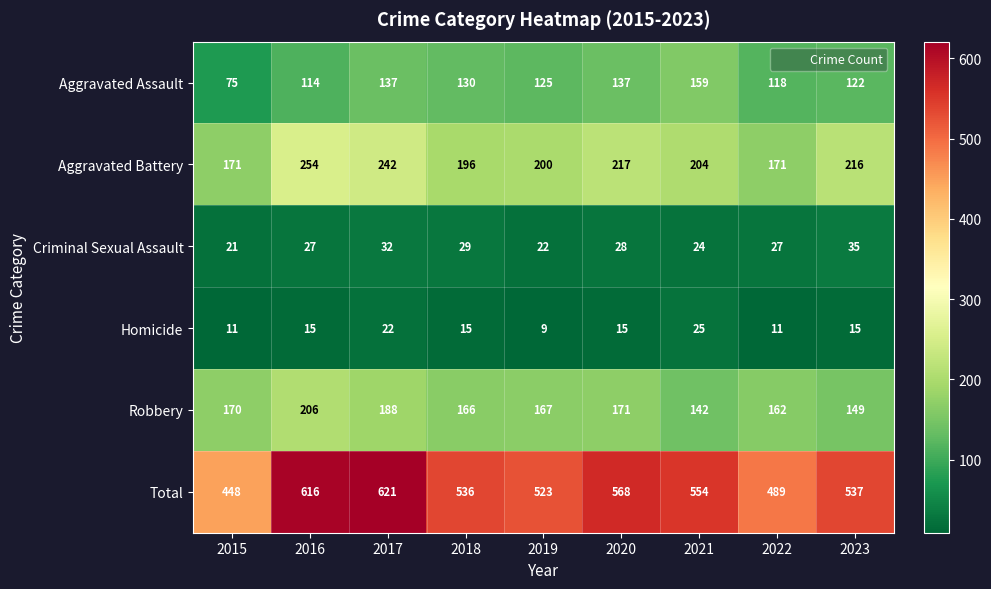

What is the total value across all series at 2020?

1136